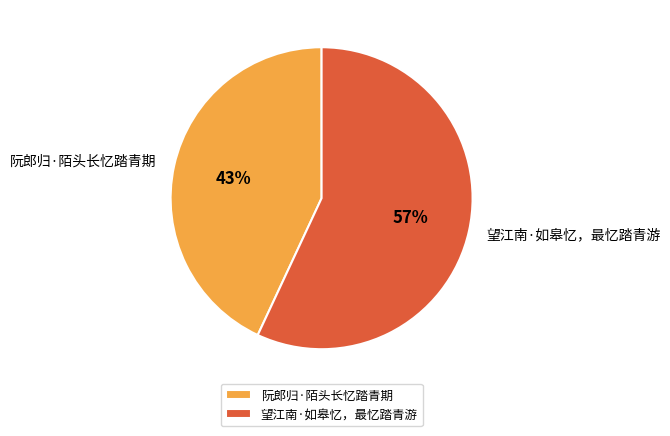

What is the smallest slice in the pie chart?

阮郎归·陌头长忆踏青期